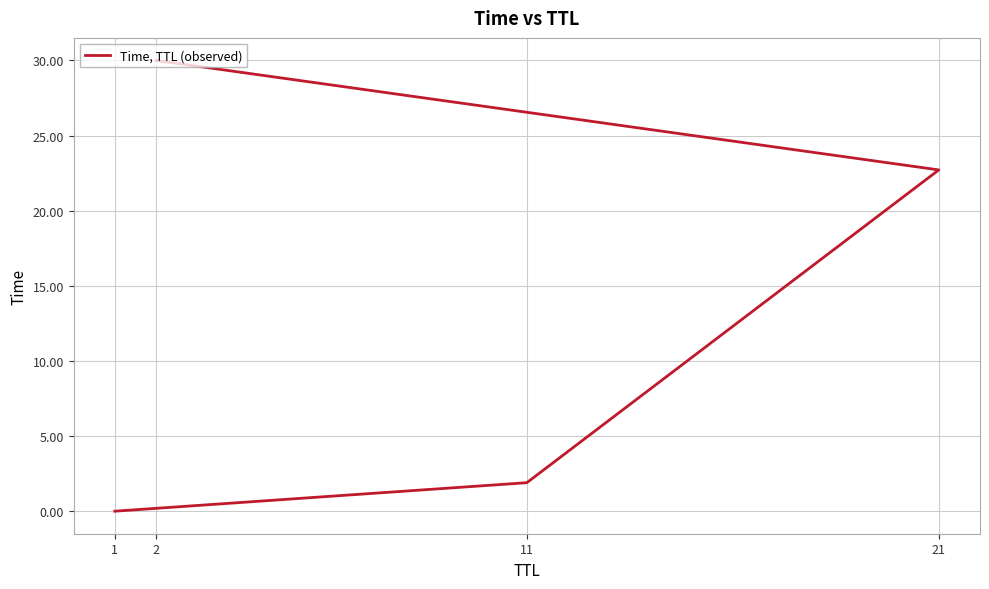

What is the difference between the second highest and second lowest values?

20.8